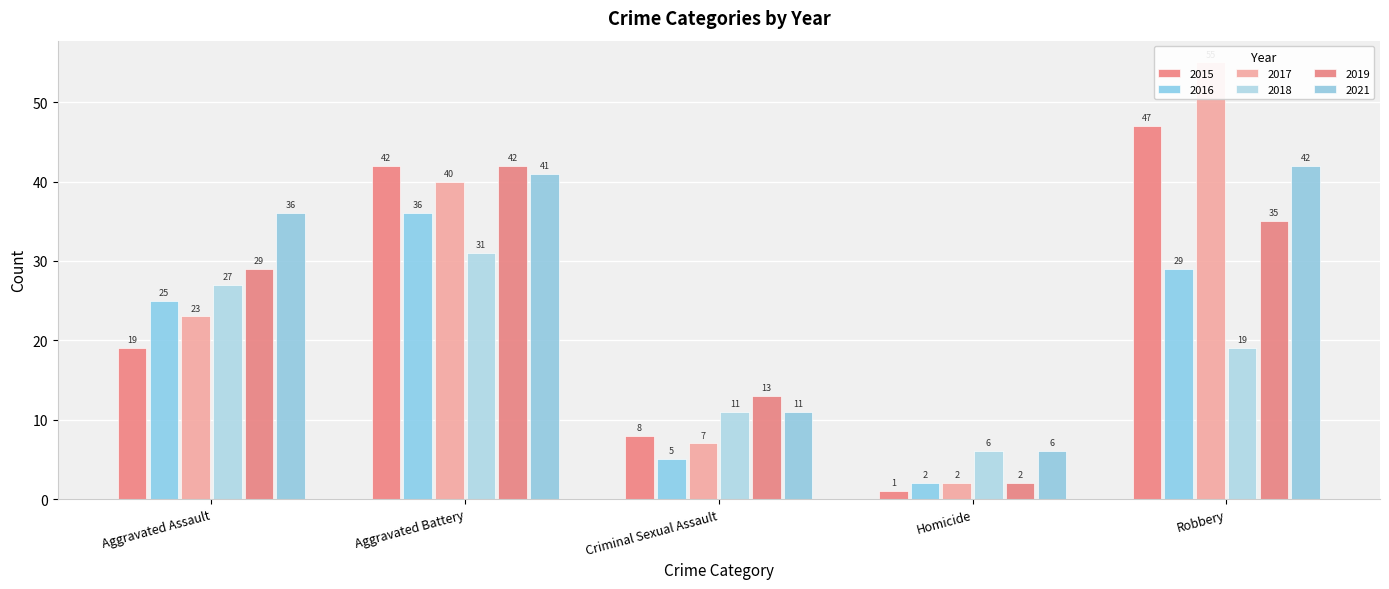

What is the maximum value for 2017?

55